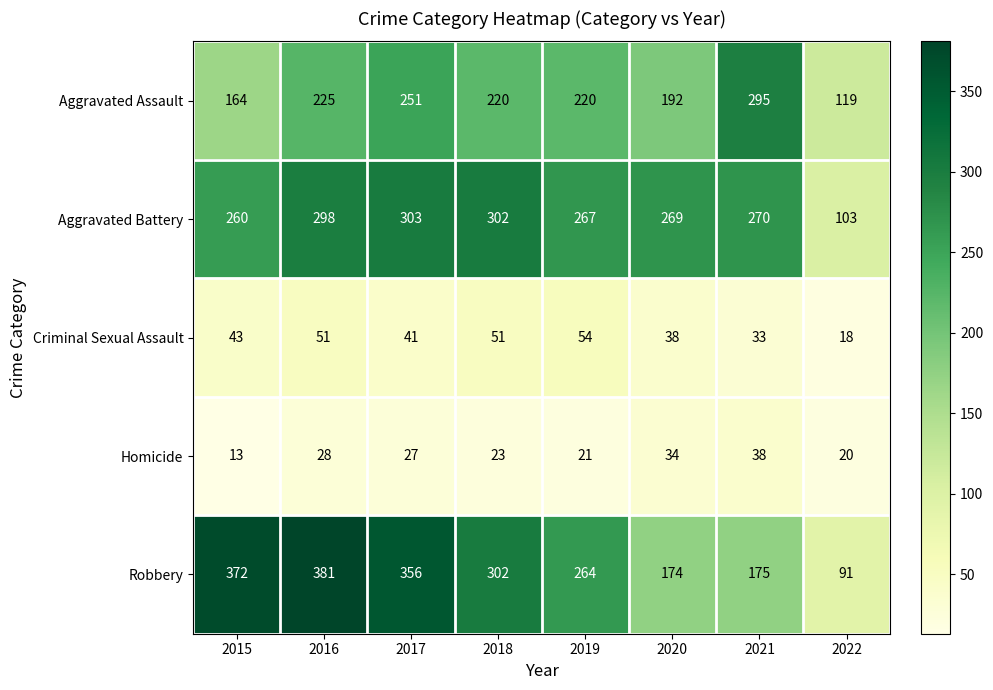

What is the difference between the Aggravated Battery values at 2022 and 2019?

164